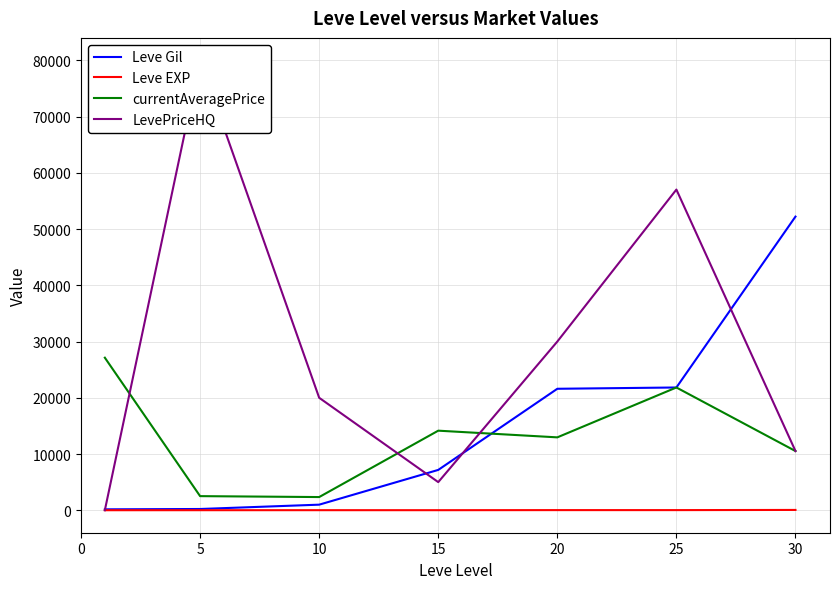

How many values in the currentAveragePrice series exceed 12960?

3